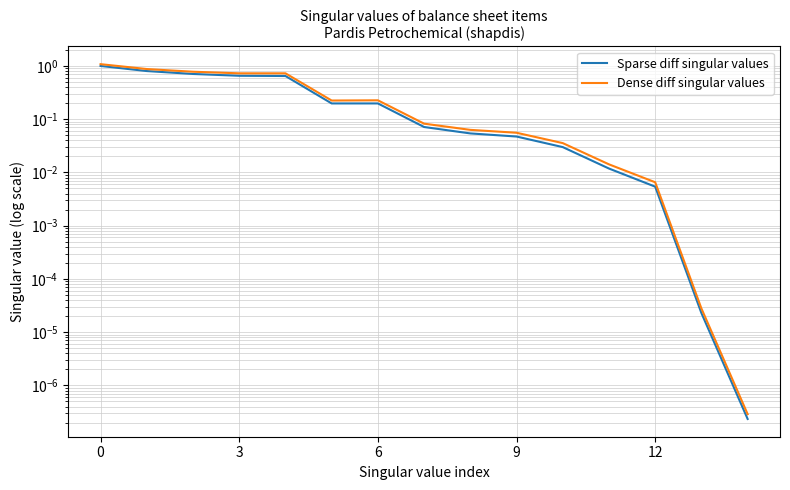

At which label is Sparse diff singular values closest to 0?

14